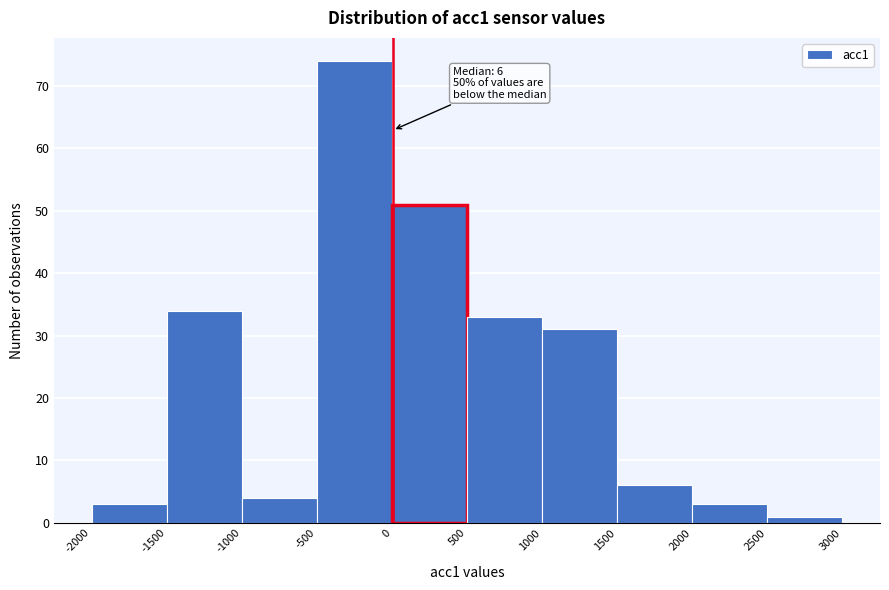

Which range on the x-axis has the tallest bar?

-500 to 0